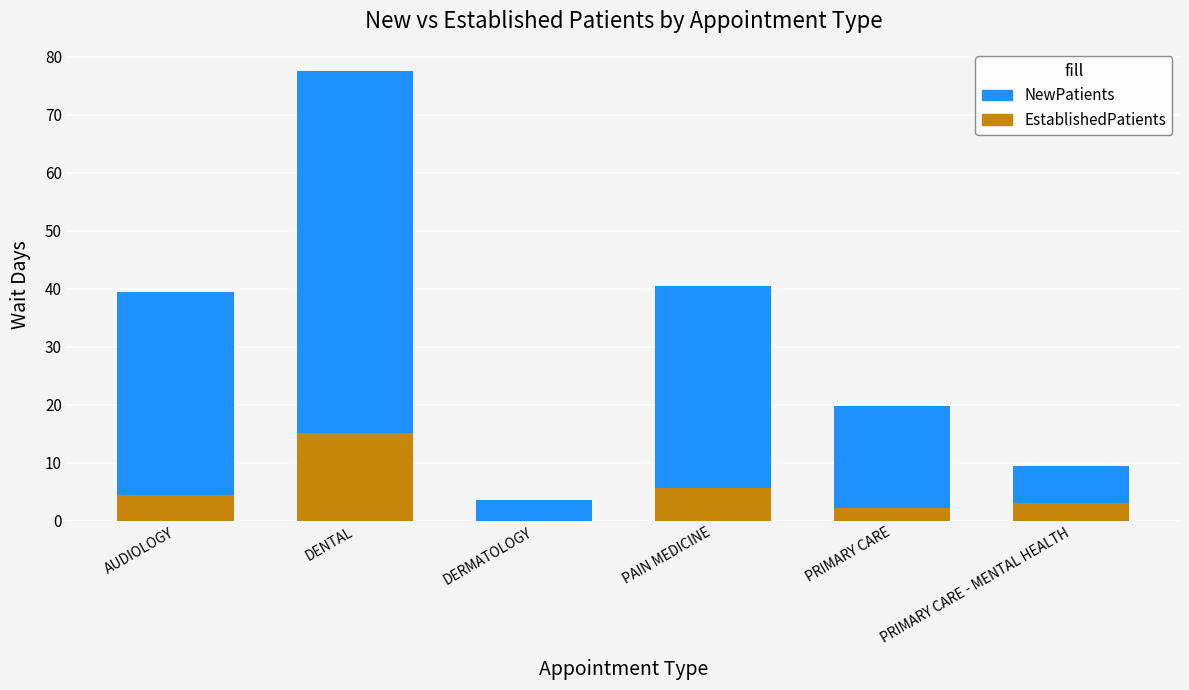

At which category is the sum across all series the highest?

DENTAL